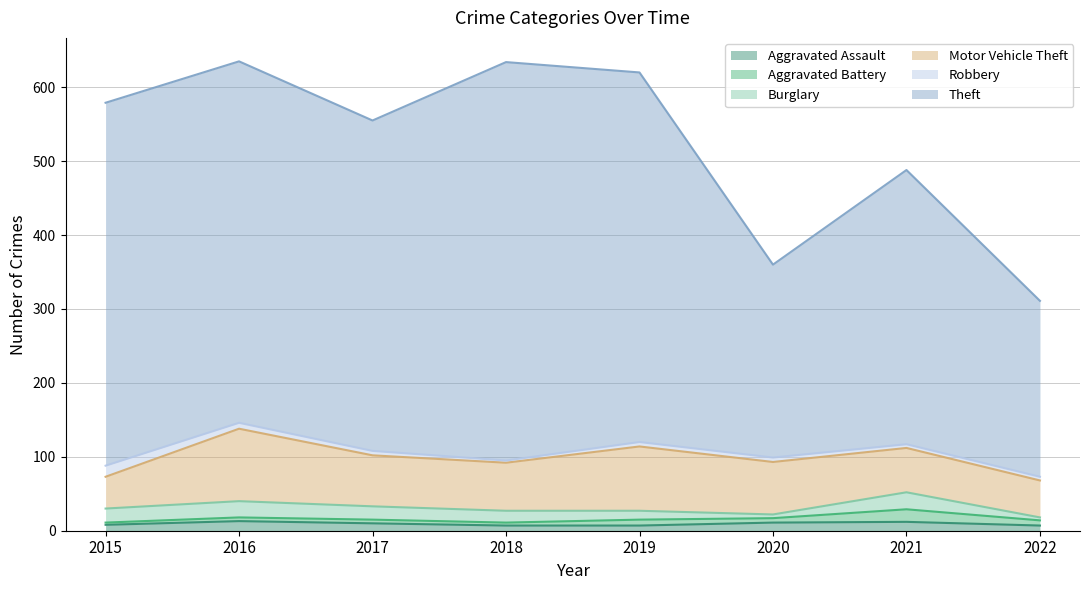

At how many categories does at least one series exceed 321?

6